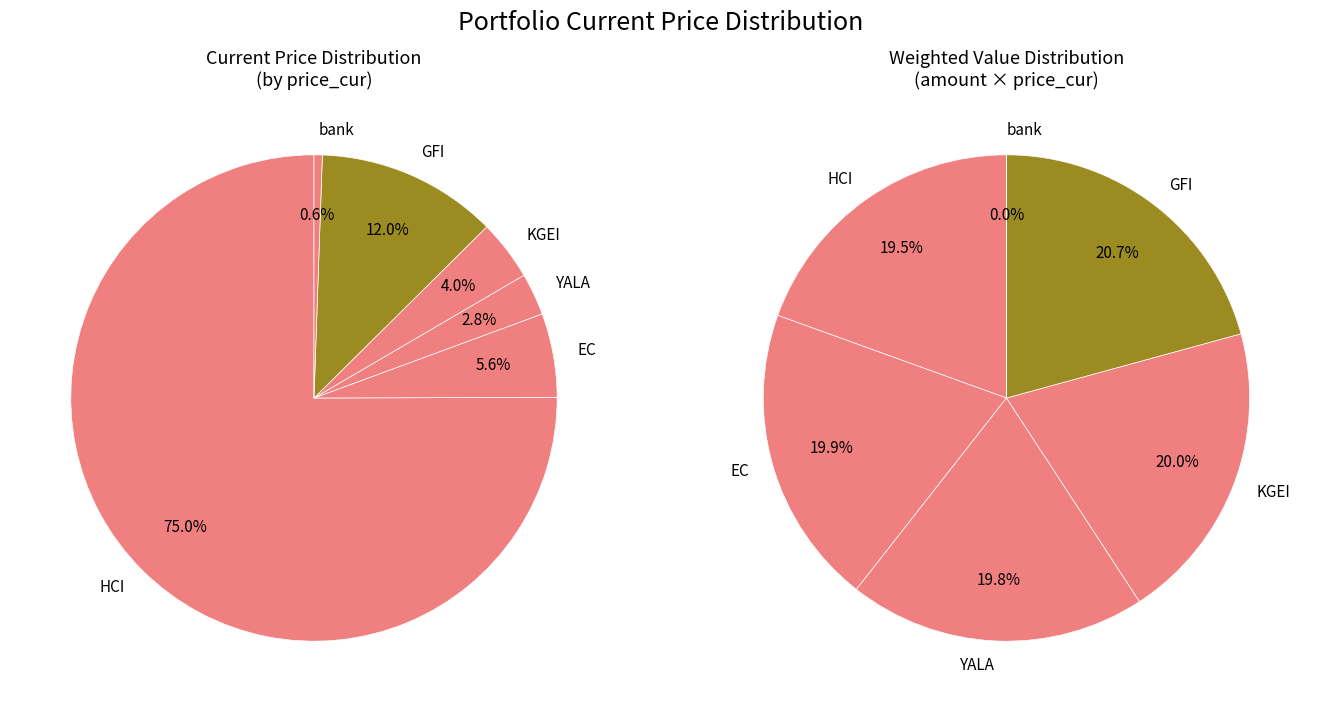

The GFI slice represents 2% of the pie. True or false?

False